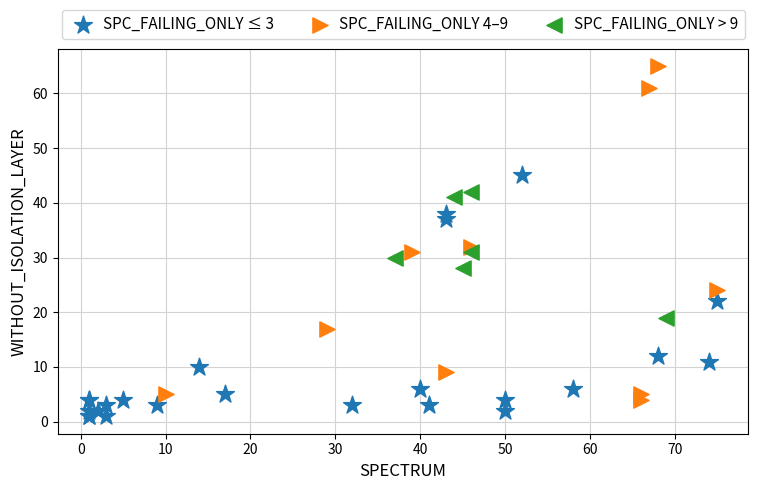

Which series reaches the maximum Y coordinate?

SPC_FAILING_ONLY 4–9